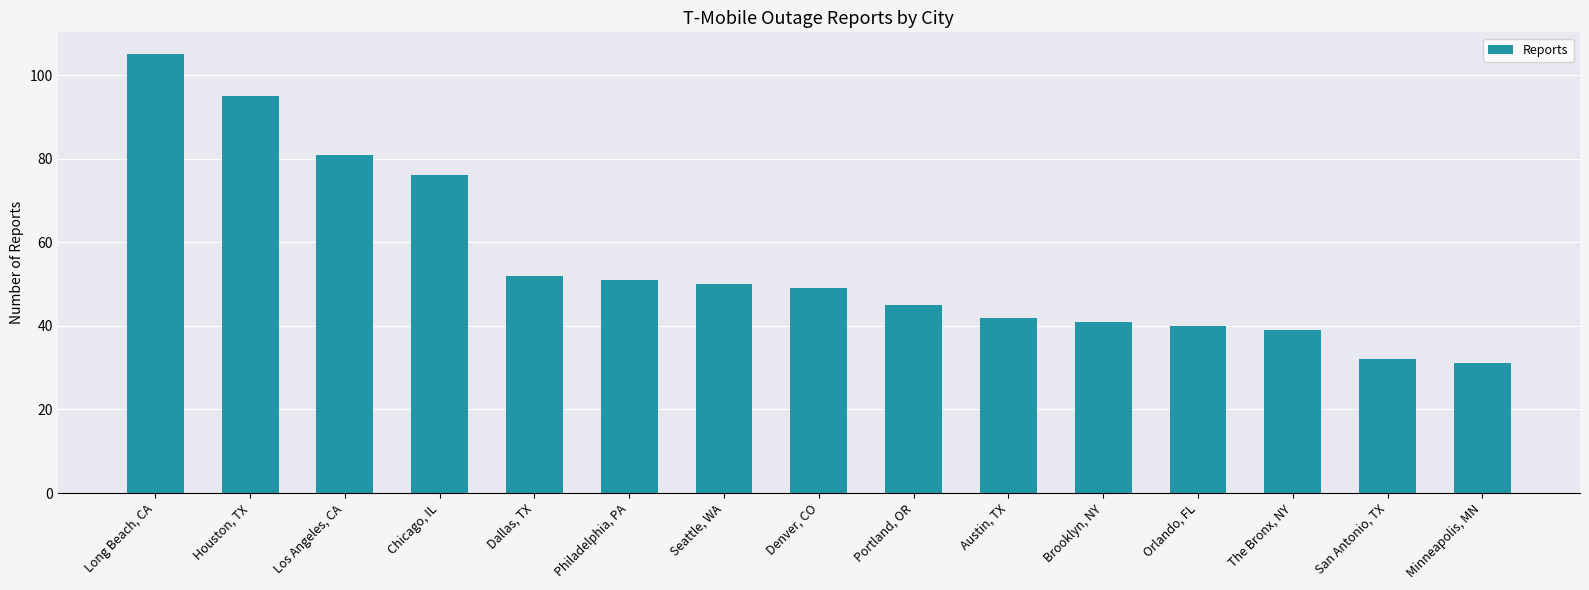

What is the label of the 13th bar from the left?

The Bronx, NY